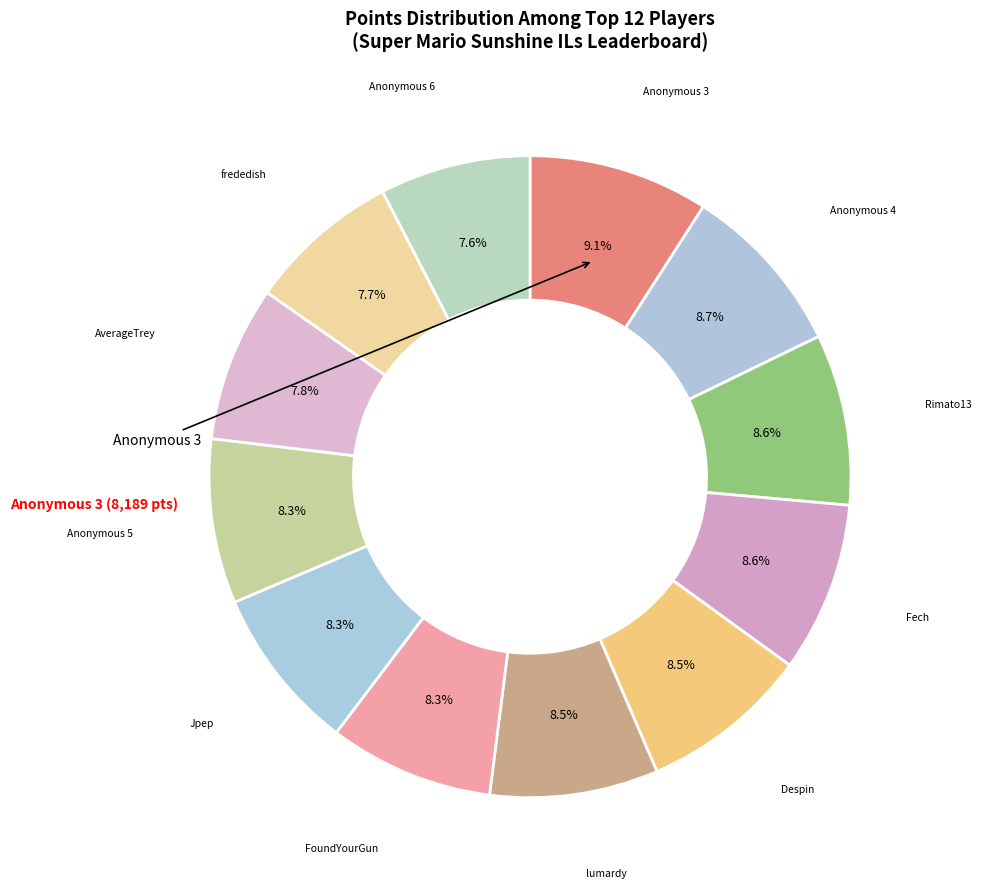

How many segments does this pie chart have?

12